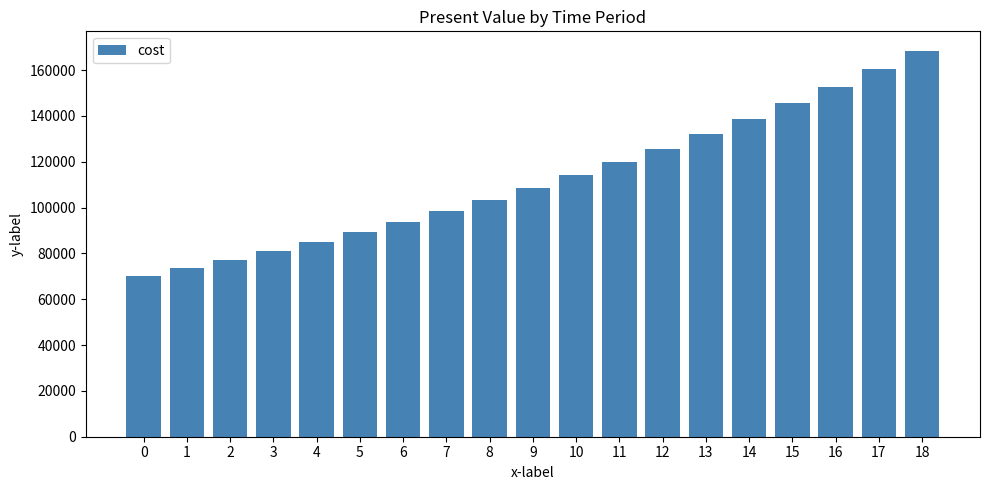

How many bars are there in total?

19